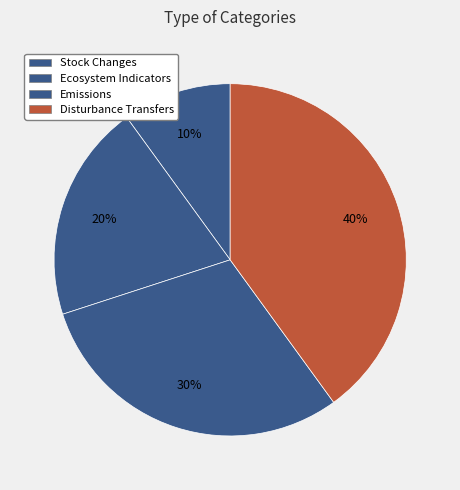

Which category has the smallest portion of the pie?

Stock Changes